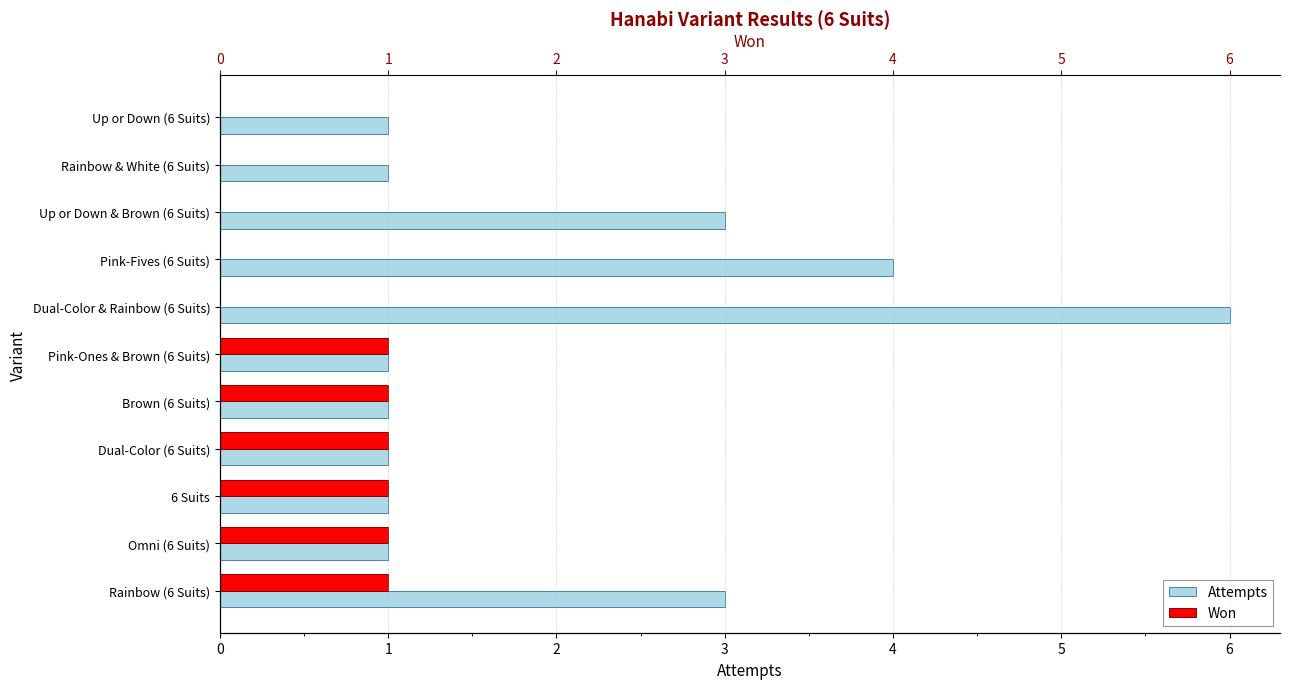

What is the total value across all series at Pink-Fives (6 Suits)?

4